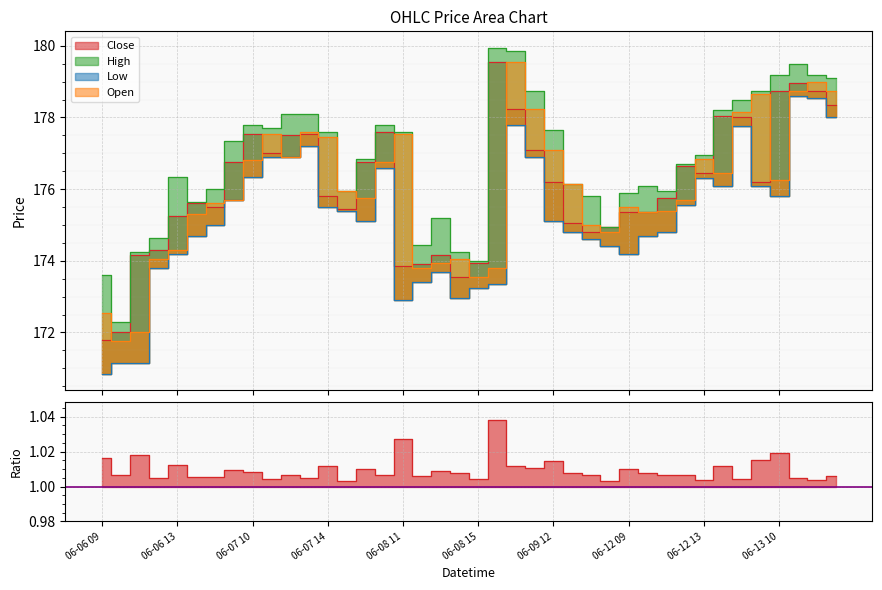

Which series has the widest spread of values?

Open